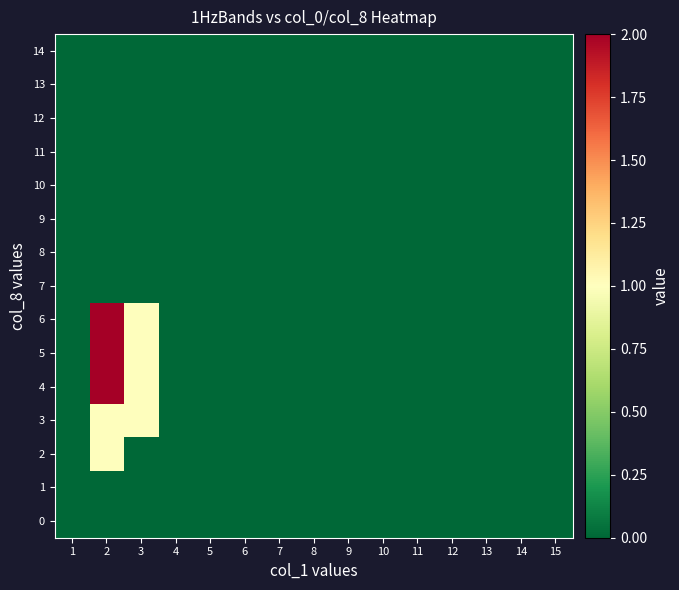

Between 3 and 8, which is larger?

3